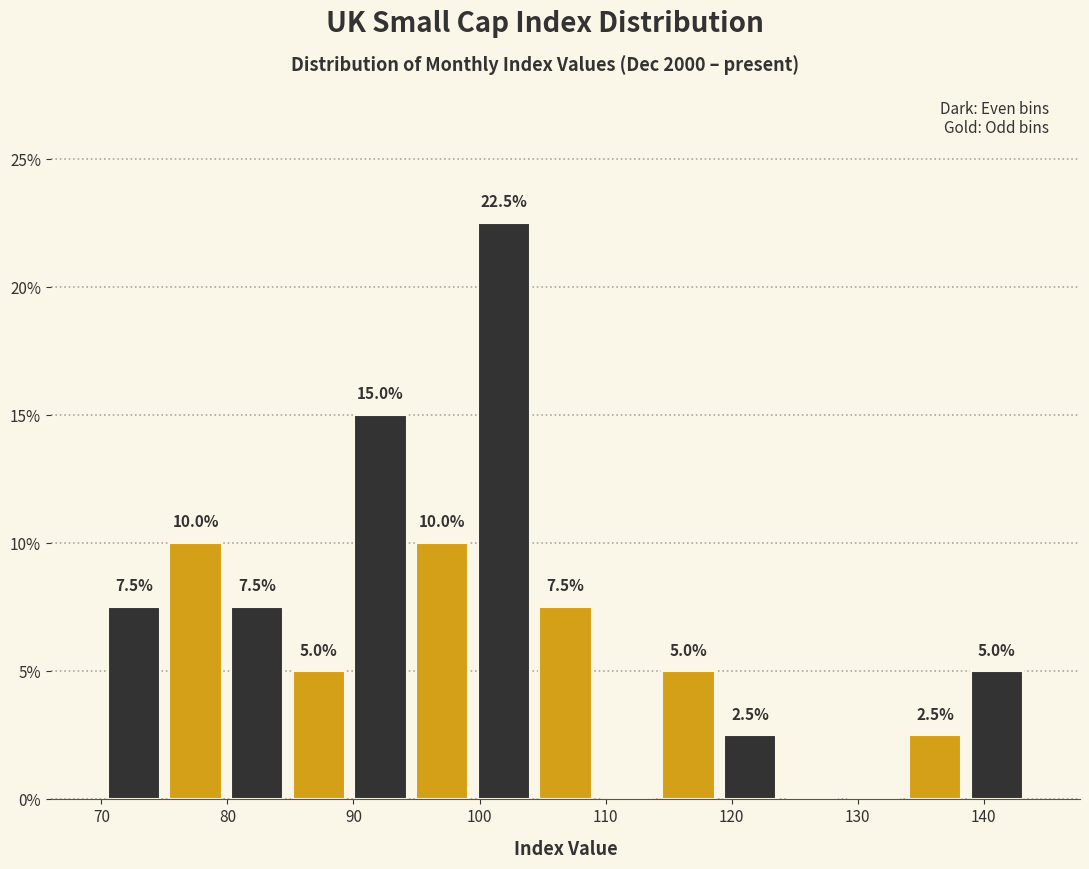

Over which range of the x-axis is the bar tallest?

99 to 104